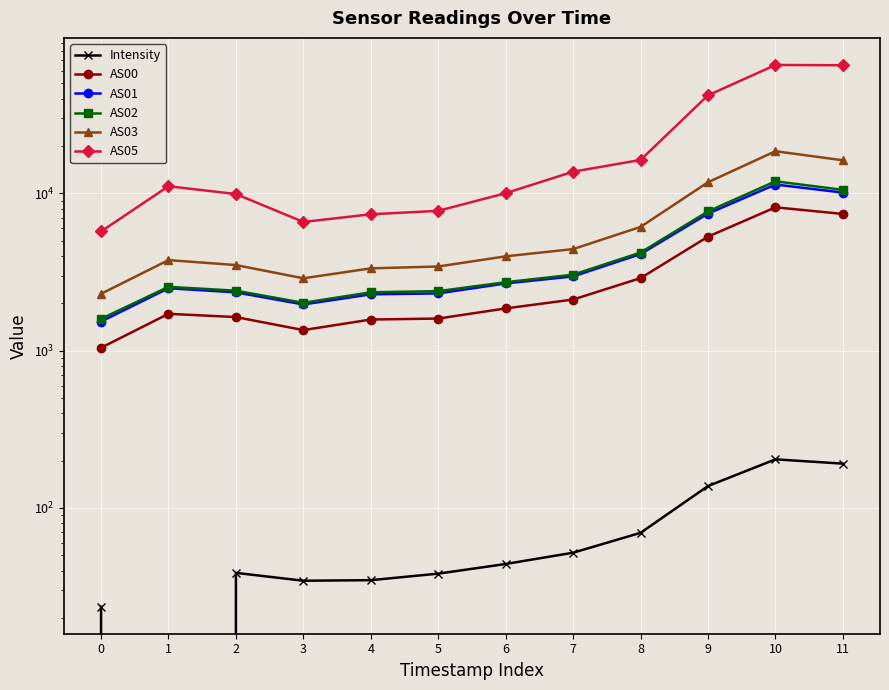

Which has a higher value, 1 or 10?

10